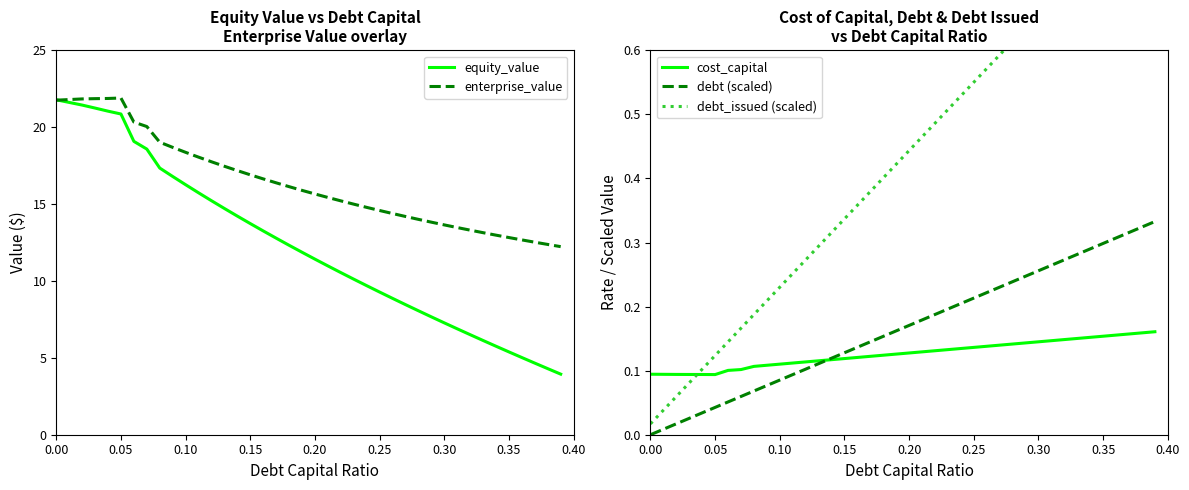

At how many categories does at least one series exceed 10?

40